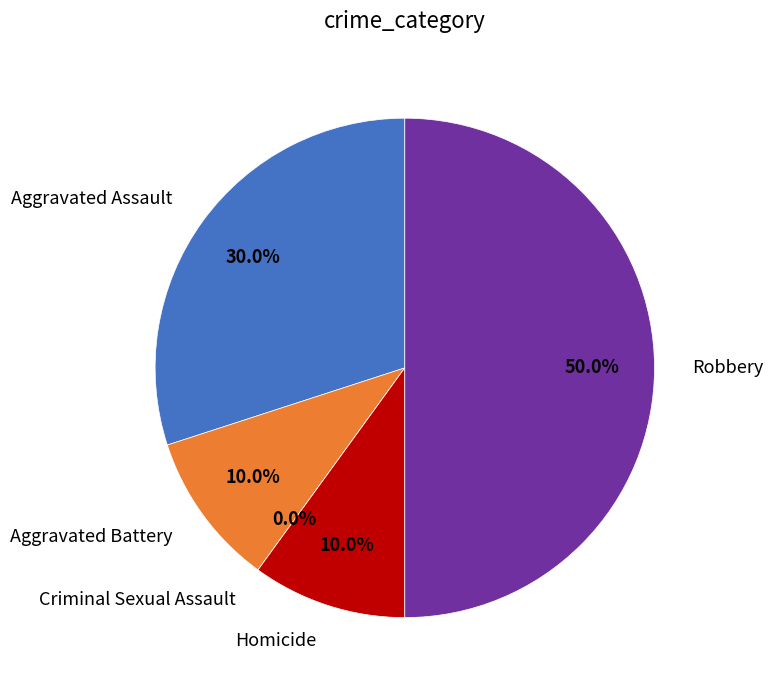

To the nearest percent, what portion does Aggravated Assault represent?

30%